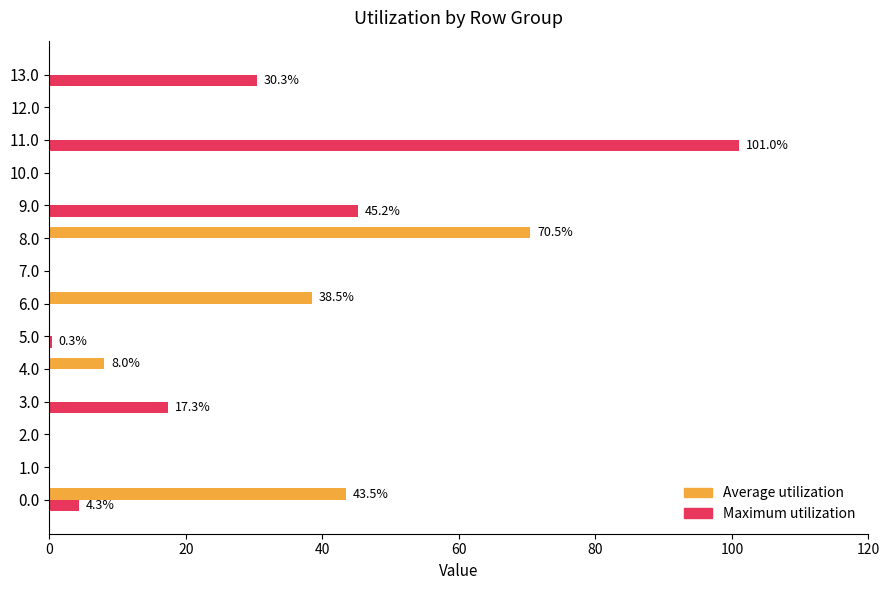

What is the sum of all Maximum utilization values?

198.5